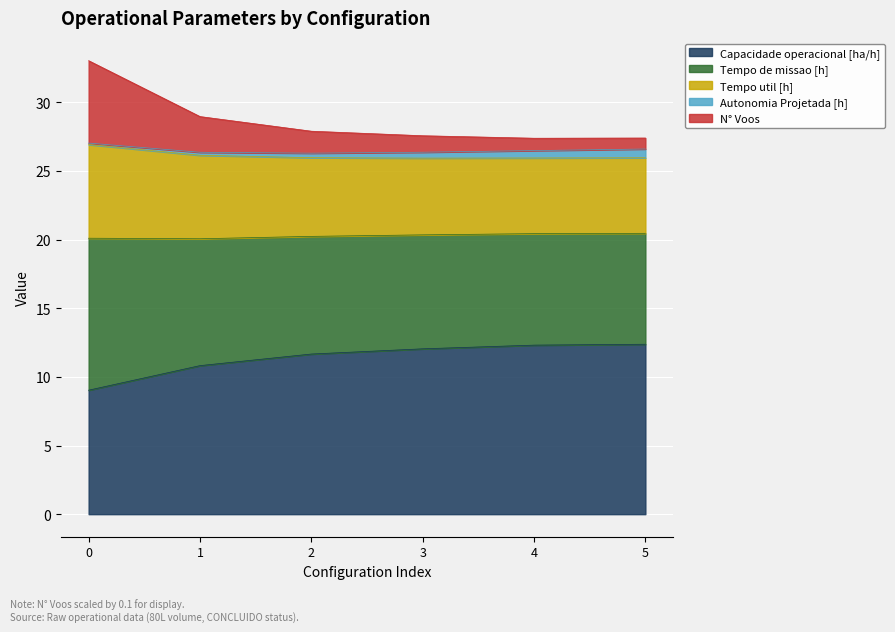

What is the minimum value for Capacidade operacional [ha/h]?

9.0